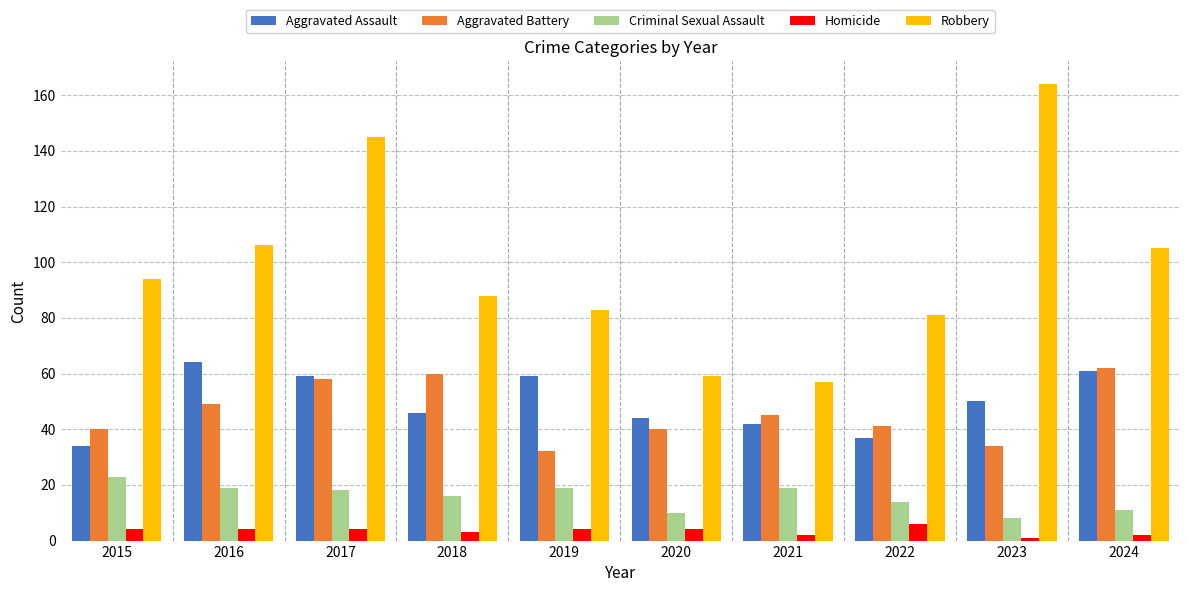

At which label does Aggravated Battery reach its peak?

2024